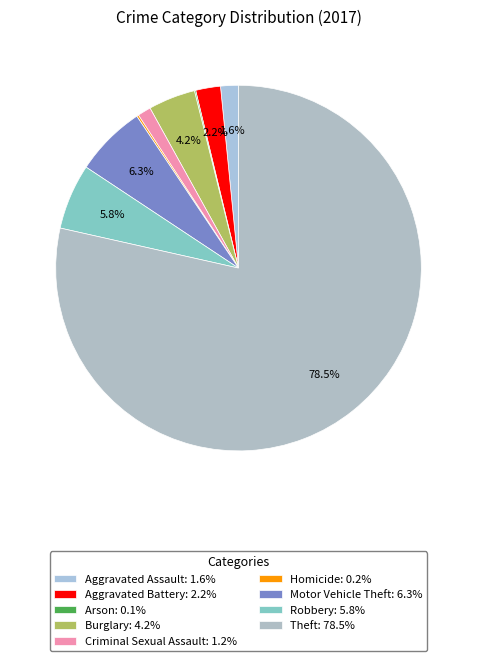

True or false: Criminal Sexual Assault accounts for 14% of the total.

False